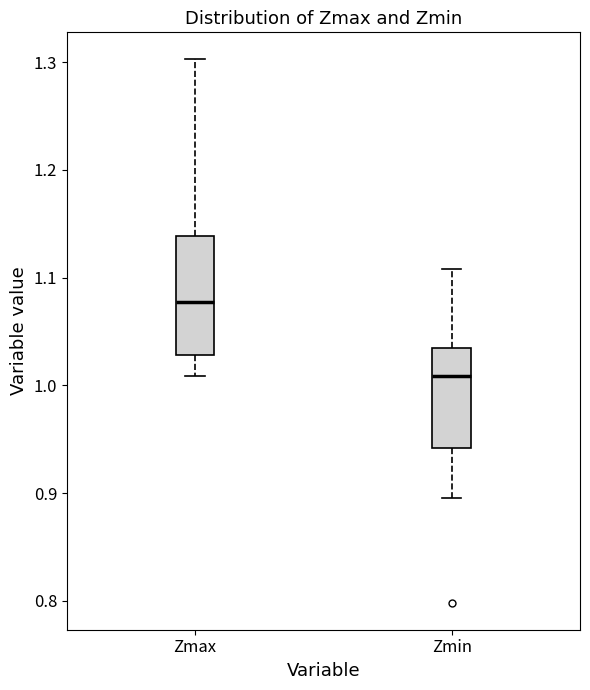

Which box has the highest median line?

Zmax